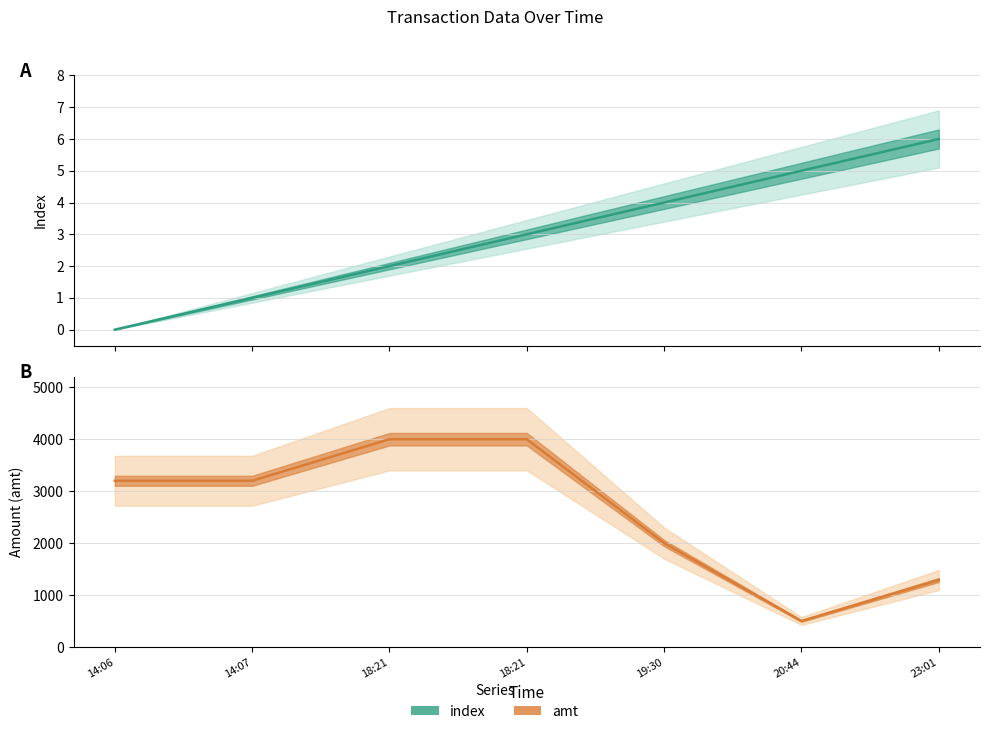

At how many categories does at least one series exceed 302?

7